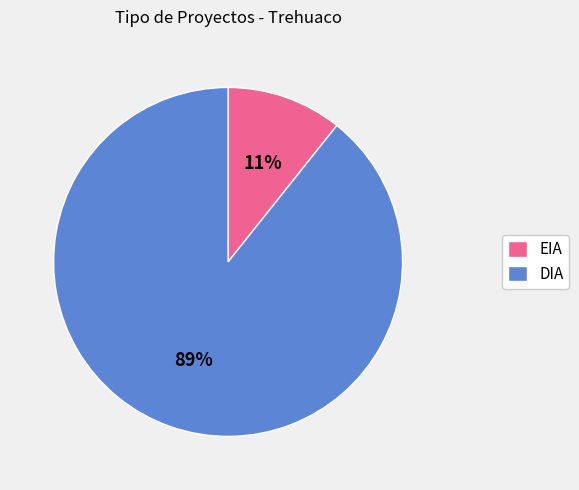

Is it true that DIA is 89% of the pie?

True